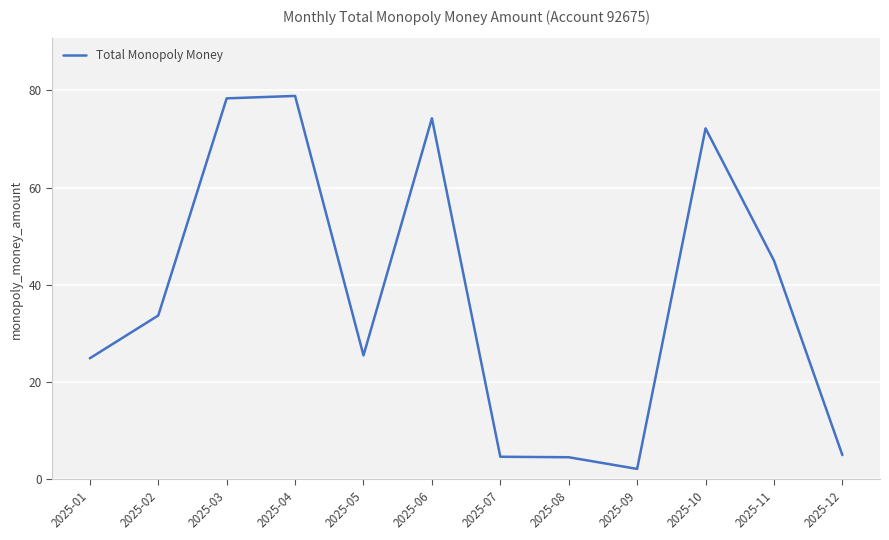

What value does the data have at 2025-10?

72.2